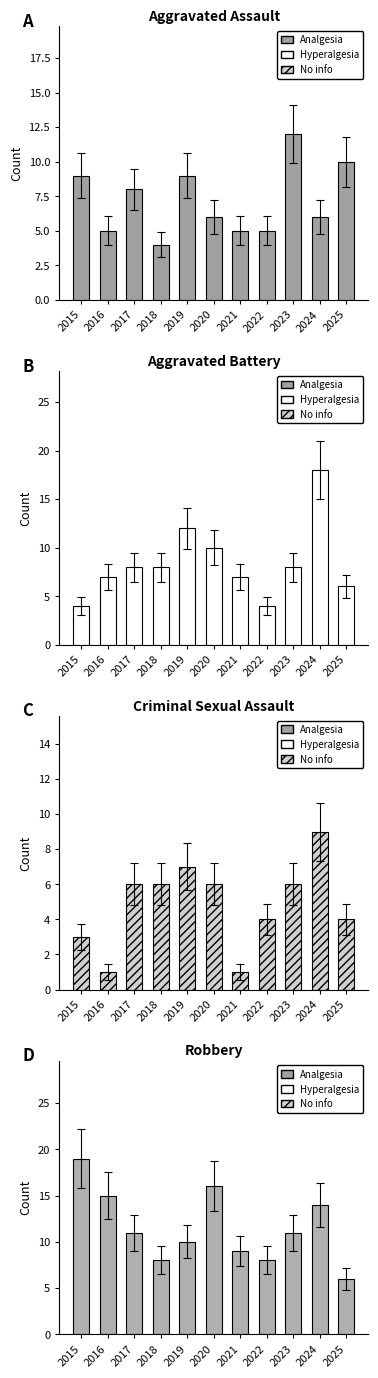

Reading left to right, what are all the values shown in this chart?

Aggravated Assault: 9	5	8	4	9	6	5	5	12	6	10
Aggravated Battery: 4	7	8	8	12	10	7	4	8	18	6
Criminal Sexual Assault: 3	1	6	6	7	6	1	4	6	9	4
Robbery: 19	15	11	8	10	16	9	8	11	14	6